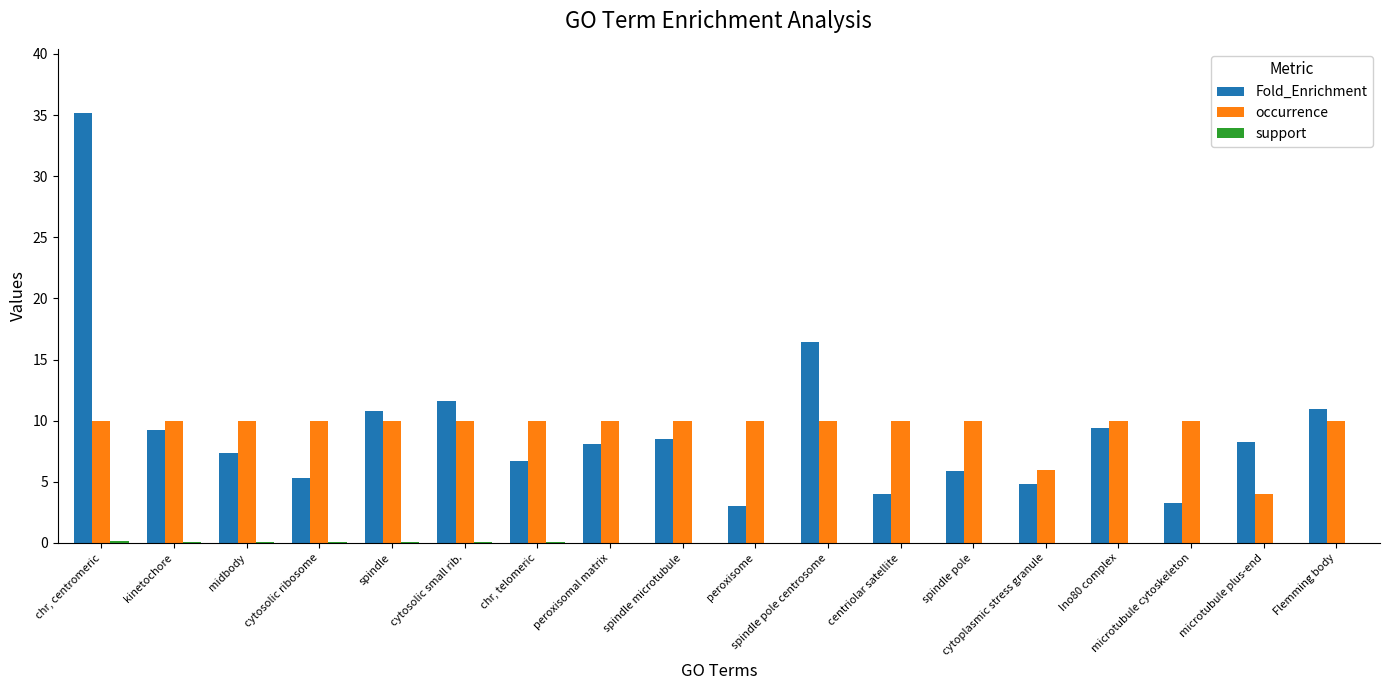

The occurrence series shows 10.0 at midbody. True or false?

True